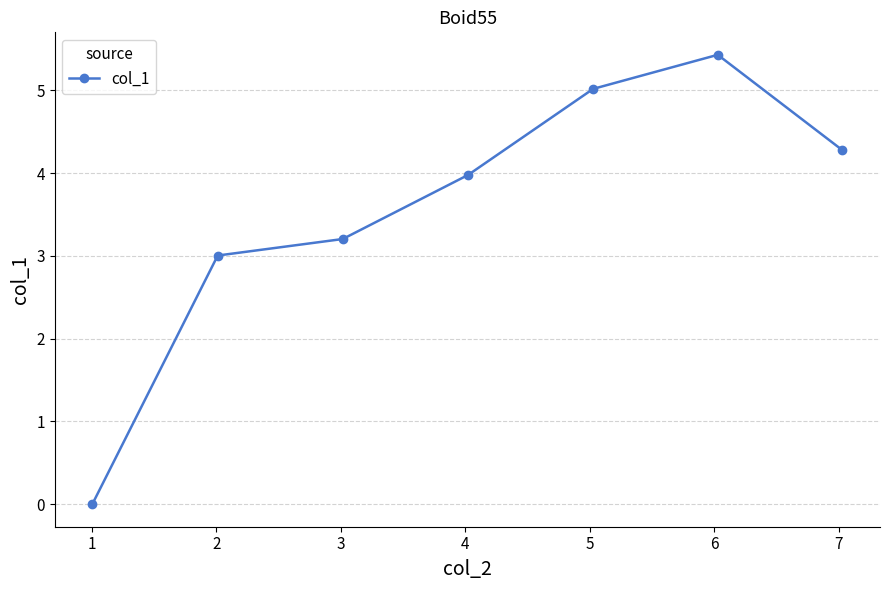

What is the sum of all values?

24.9